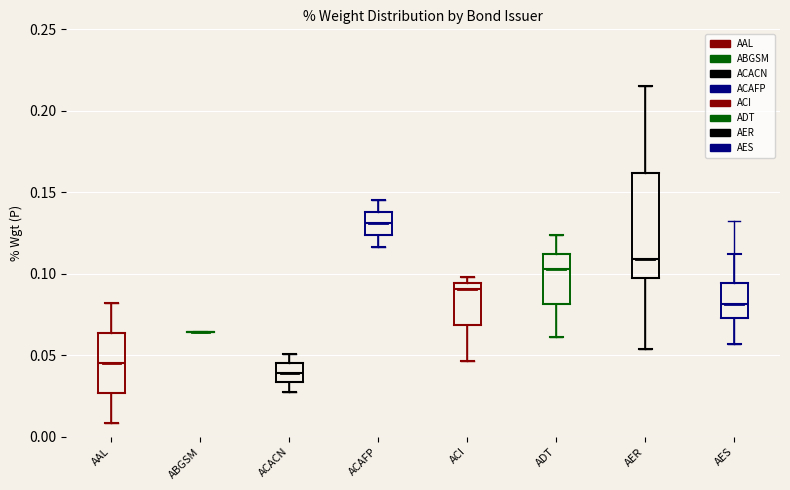

Reading left to right, read every box against the y-axis: the position of its median line, the range the box covers, and the ends of its whiskers. The values are not printed on the chart, so give them approximately, as read against the axis.

AAL: median 0.045, box 0.025 to 0.065, whiskers 0.010 to 0.080
ABGSM: box collapsed to a line at 0.065, whiskers 0.065 to 0.065
ACACN: median 0.040, box 0.035 to 0.045, whiskers 0.025 to 0.050
ACAFP: median 0.130, box 0.125 to 0.140, whiskers 0.115 to 0.145
ACI: median 0.090, box 0.070 to 0.095, whiskers 0.045 to 0.100
ADT: median 0.105, box 0.080 to 0.110, whiskers 0.060 to 0.125
AER: median 0.110, box 0.095 to 0.160, whiskers 0.055 to 0.215
AES: median 0.080, box 0.075 to 0.095, whiskers 0.055 to 0.110